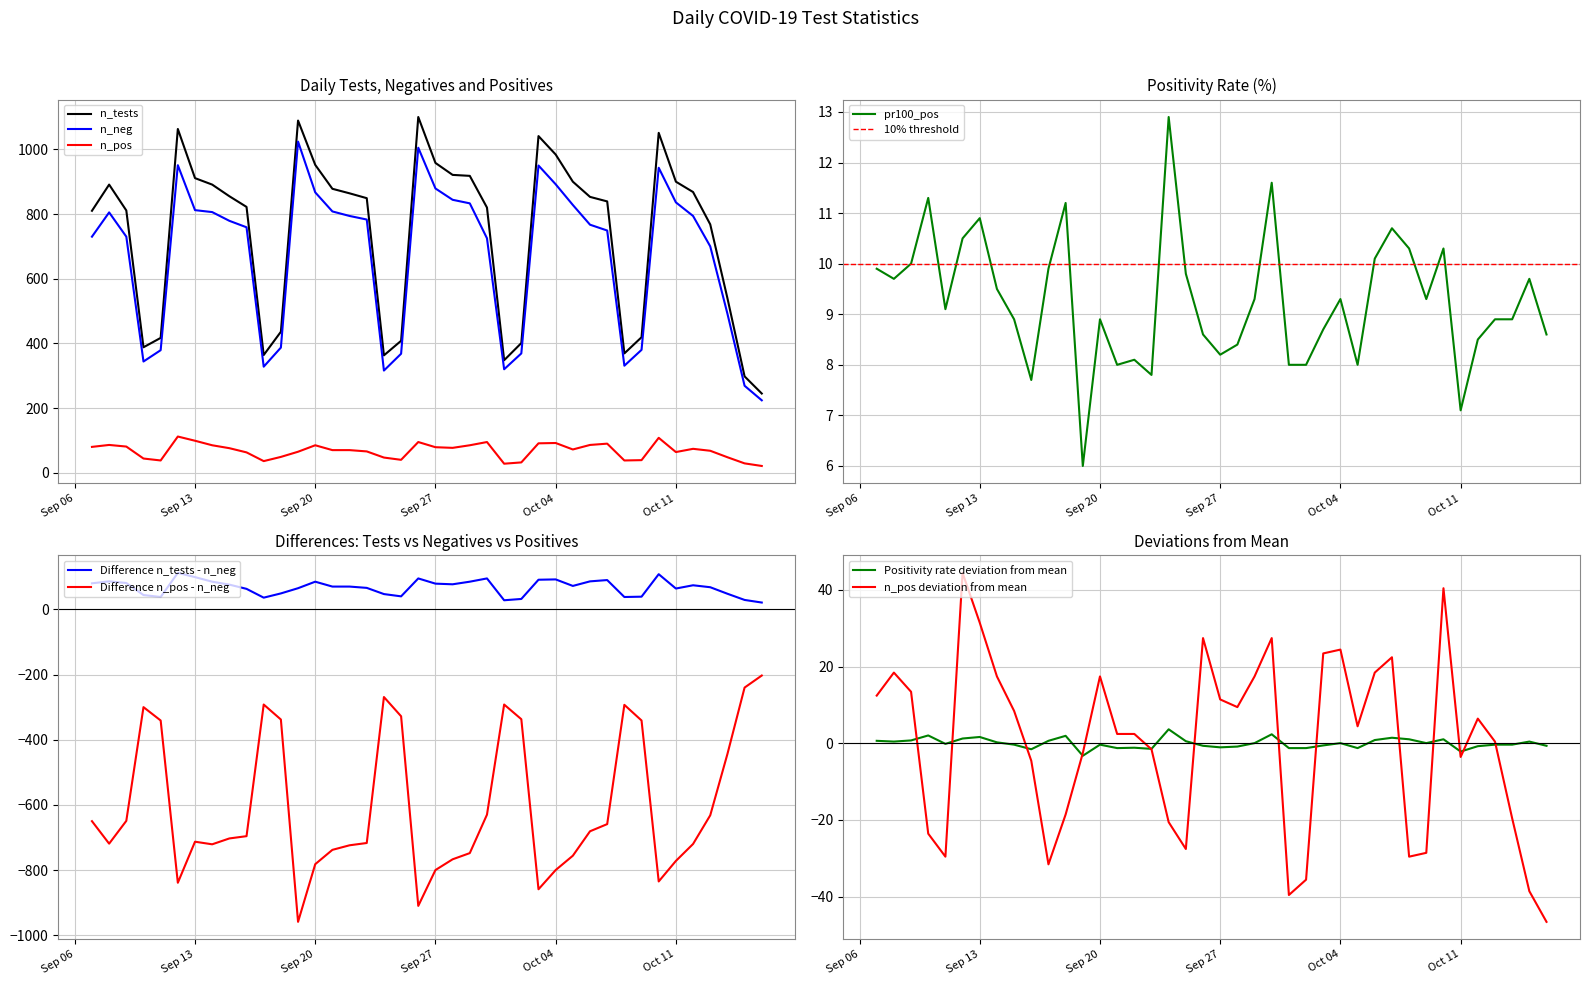

What value does the n_tests series have at 2022-10-16?

245.0